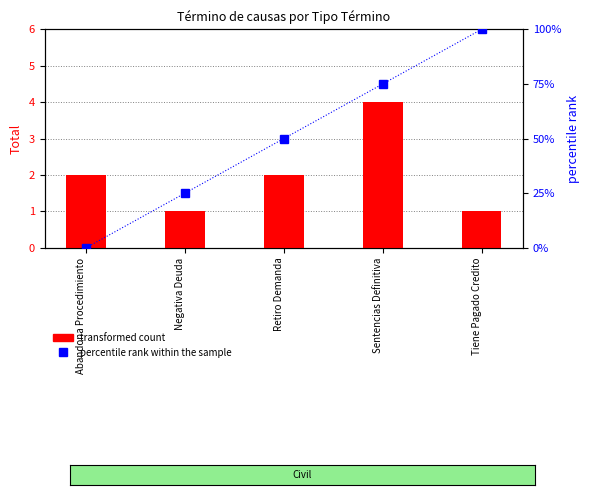

What is the difference between the highest and lowest values at Tiene Pagado Credito?

99